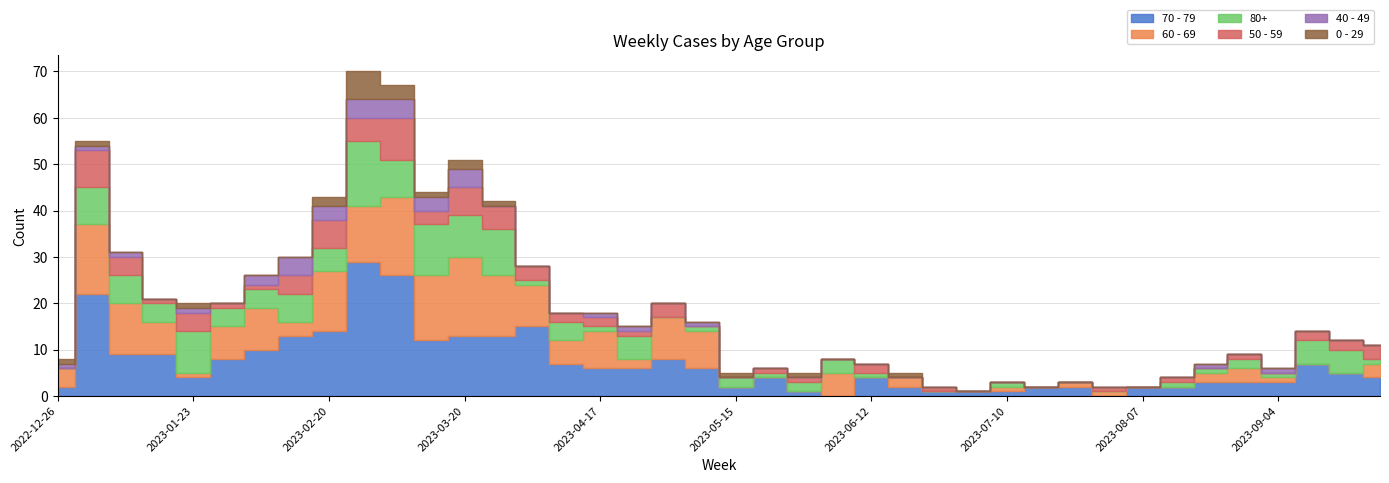

At which label does 60 - 69 reach its minimum?

2023-05-15